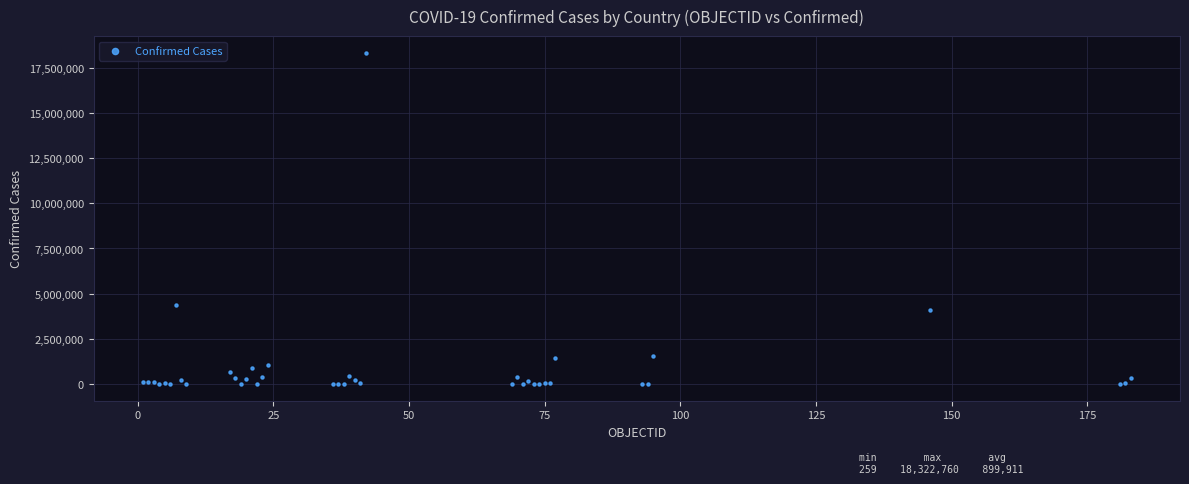

What Y value in the scatter plot is closest to 9161509?

4374587